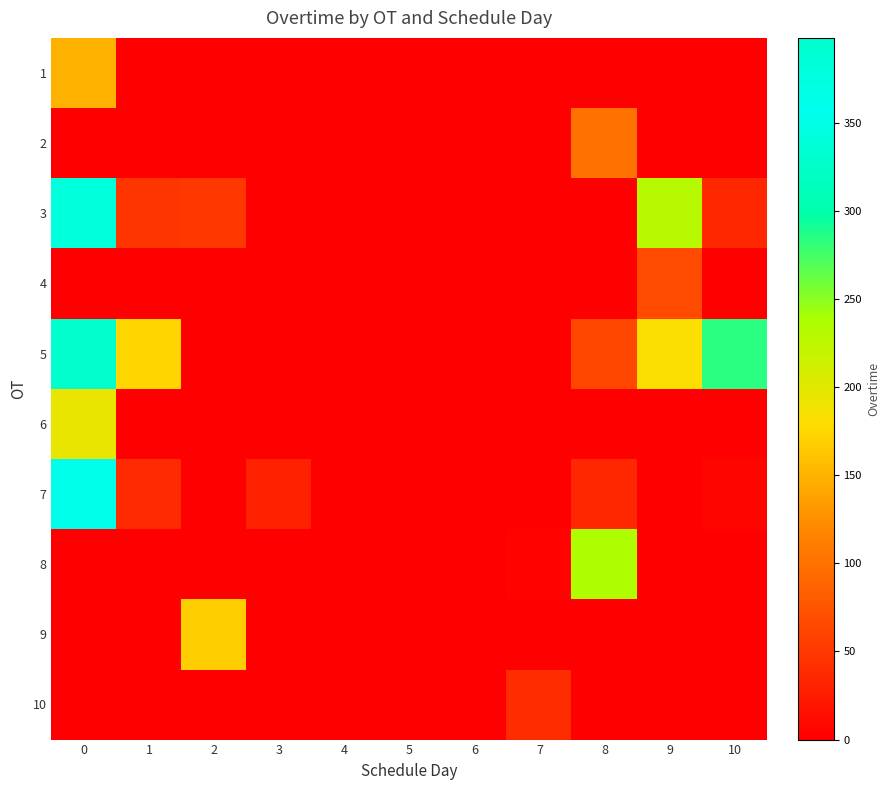

Rank the series by their maximum value, from highest to lowest.

5, 7, 3, 8, 6, 9, 1, 2, 4, 10